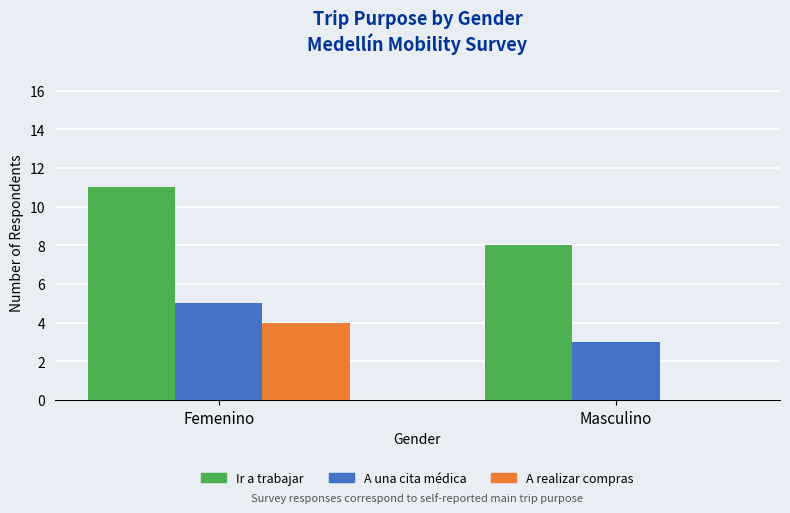

Which series has the widest spread of values?

A realizar compras